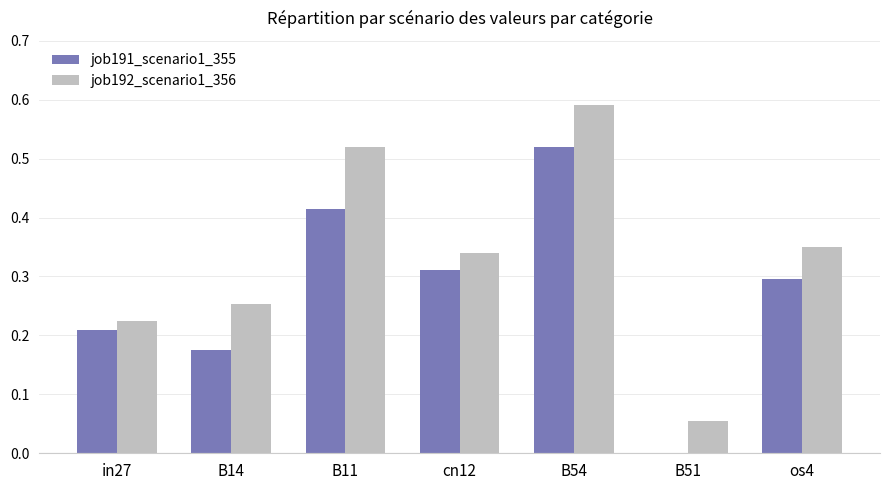

Which category has the highest value across all series?

B54